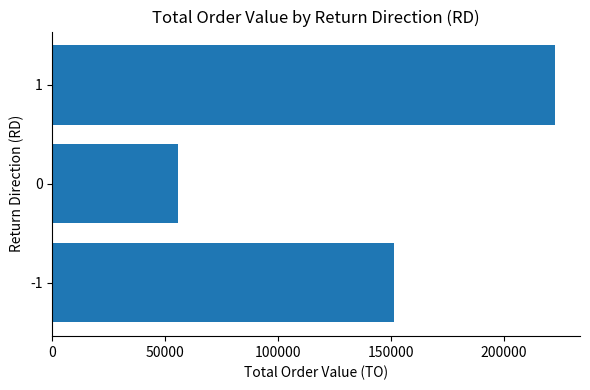

What is the sum of all values?

430050